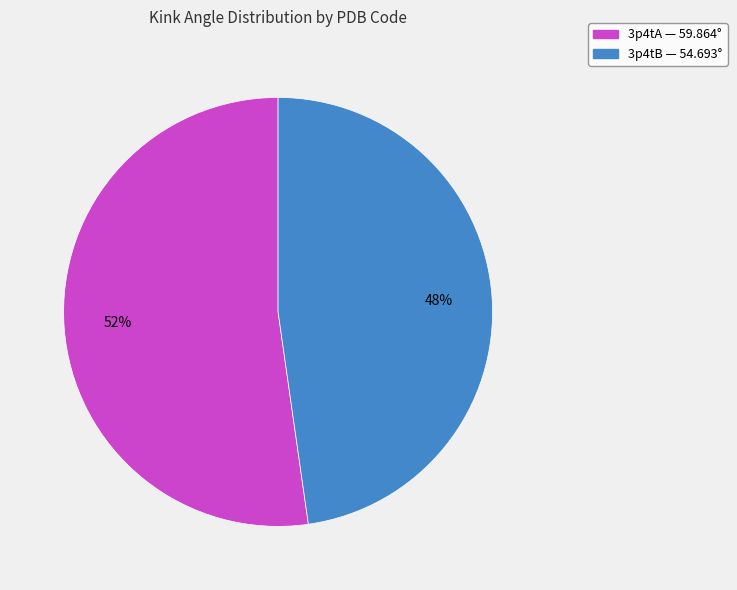

Does 3p4tA account for over 50% of the chart?

Yes